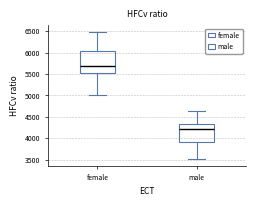

Which box's median line is the highest?

female